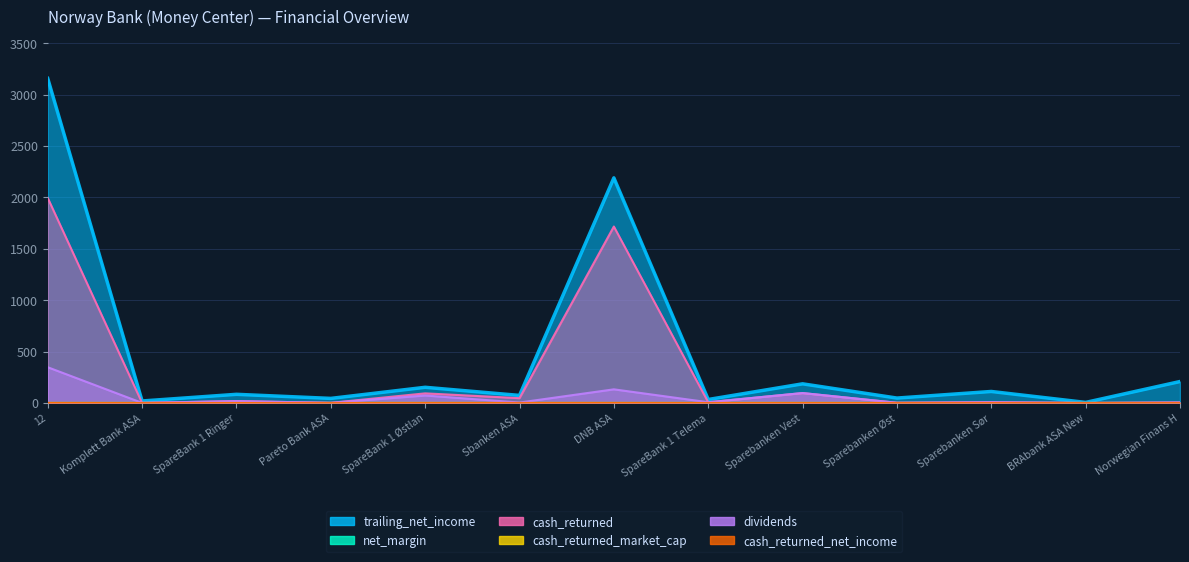

What is the difference between the maximum and minimum values in the cash_returned_market_cap series?

0.1